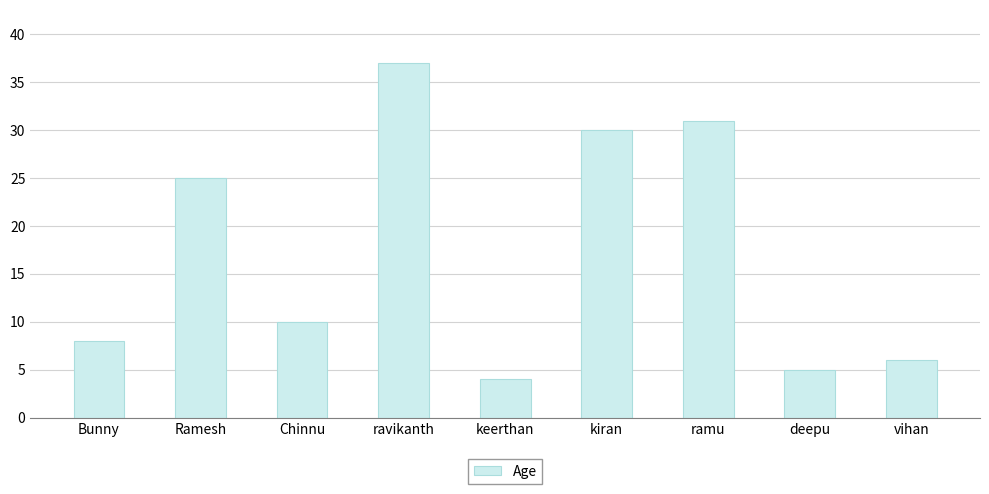

Reading right to left, what are all the values shown in this chart?

6	5	31	30	4	37	10	25	8